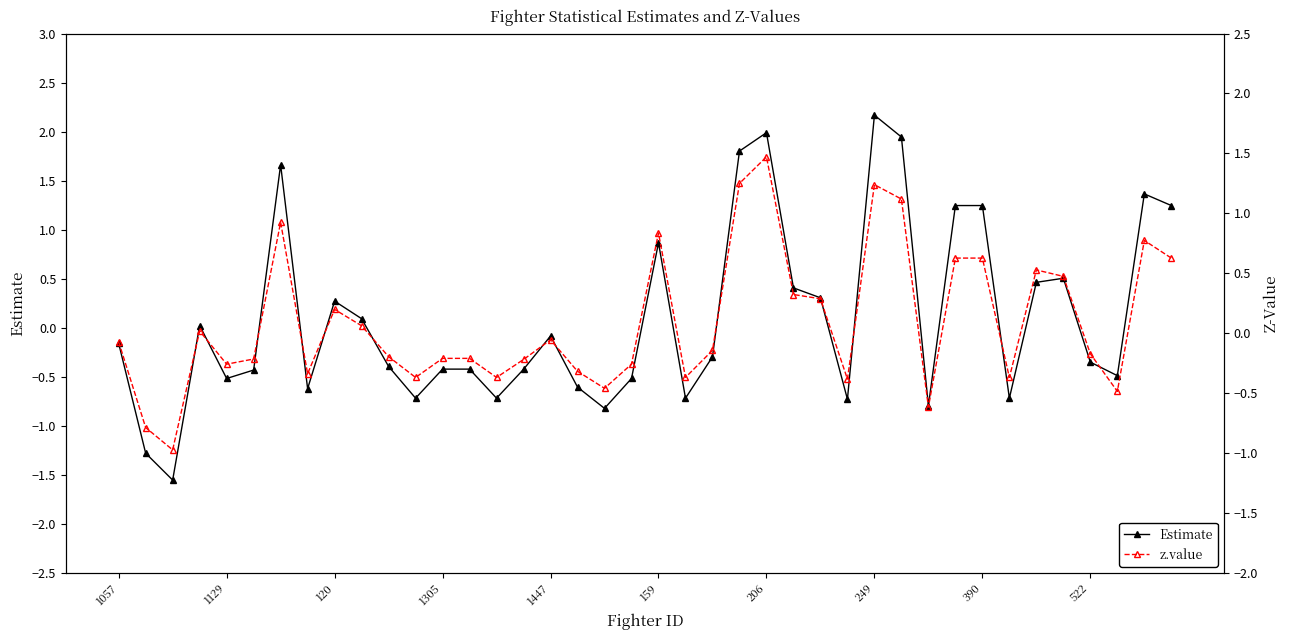

Which series has the largest total across all categories?

Estimate